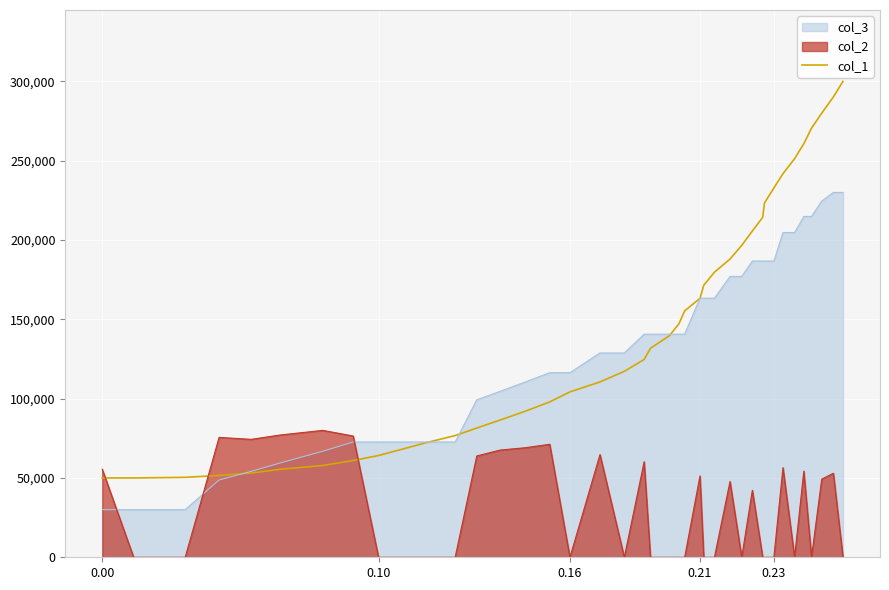

True or false: col_3 and col_2 cross at least once.

True